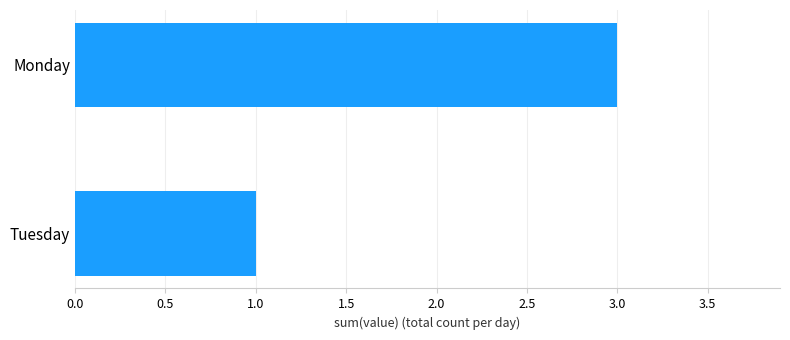

Reading top to bottom, extract all data points from this chart.

Monday=3	Tuesday=1